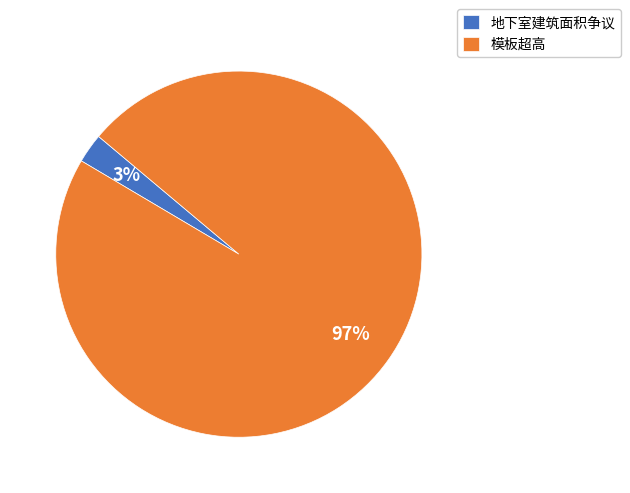

To the nearest percent, what is the combined percentage of 模板超高 and 地下室建筑面积争议?

100%